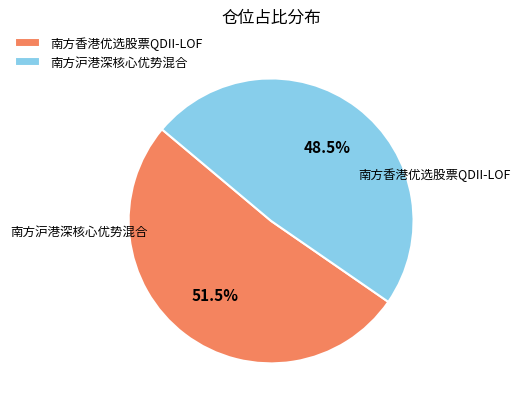

What percentage is NOT represented by 南方沪港深核心优势混合?

51.5%